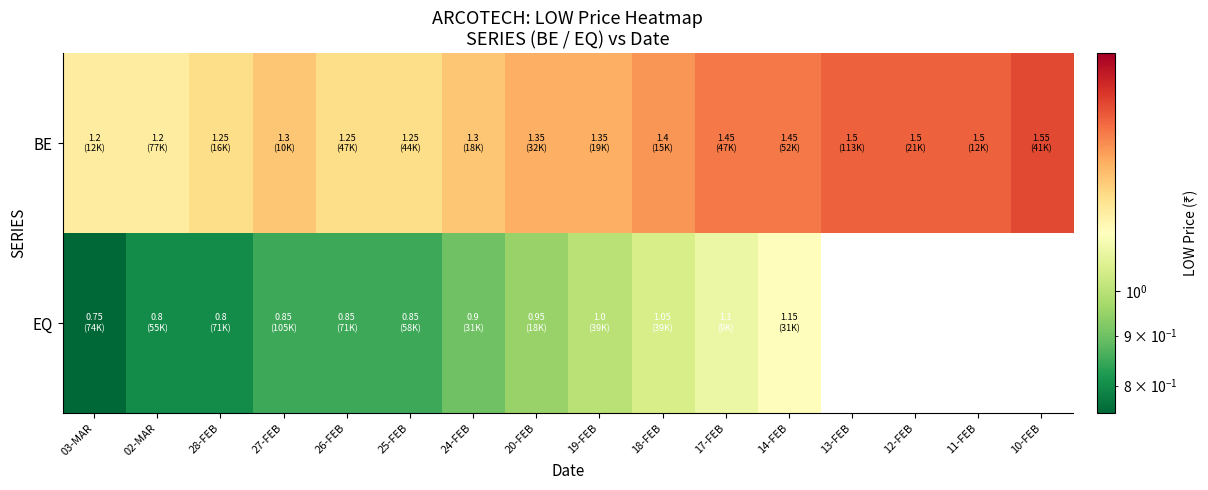

The value of BE at 03-MAR is 0.6. True or false?

False